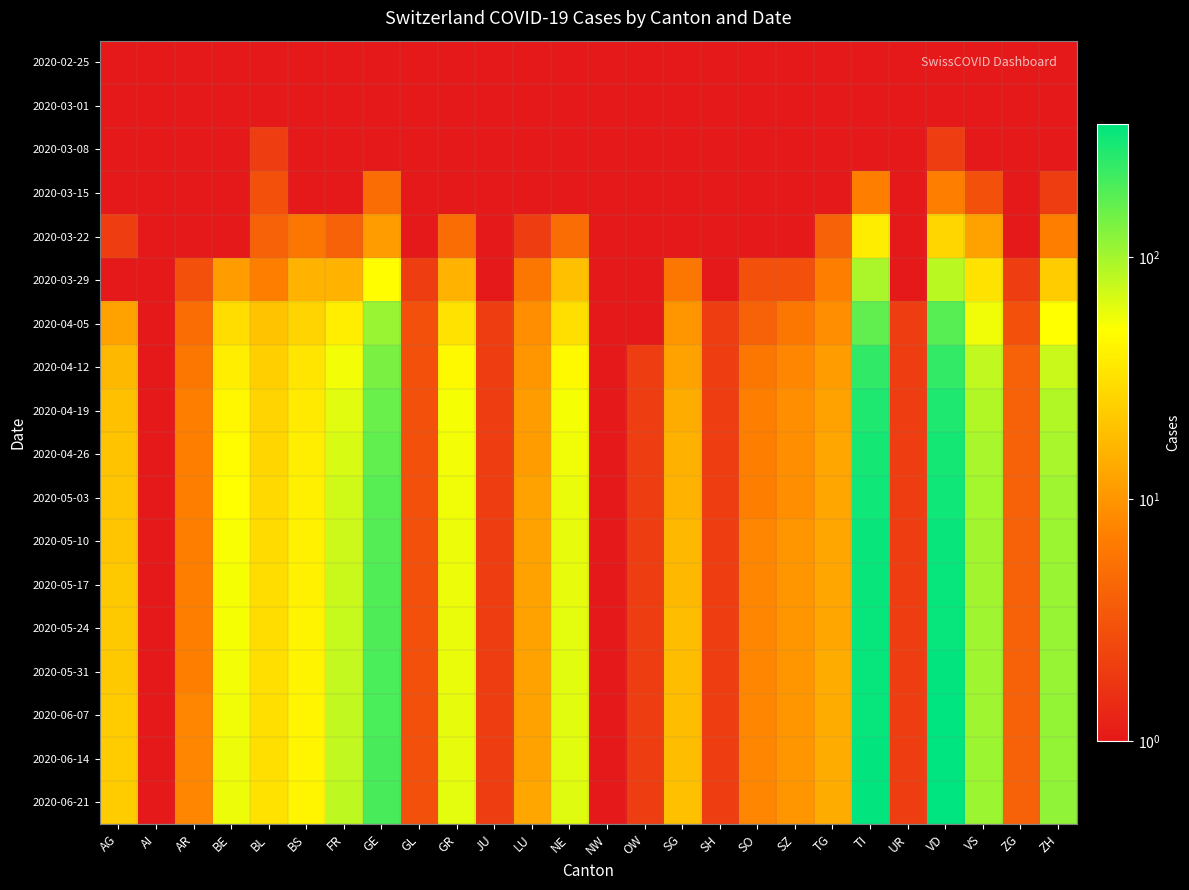

At TG, list the series in order from smallest to largest.

2020-02-25, 2020-03-01, 2020-03-08, 2020-03-15, 2020-03-22, 2020-03-29, 2020-04-05, 2020-04-12, 2020-04-19, 2020-04-26, 2020-05-03, 2020-05-10, 2020-05-17, 2020-05-24, 2020-05-31, 2020-06-07, 2020-06-14, 2020-06-21